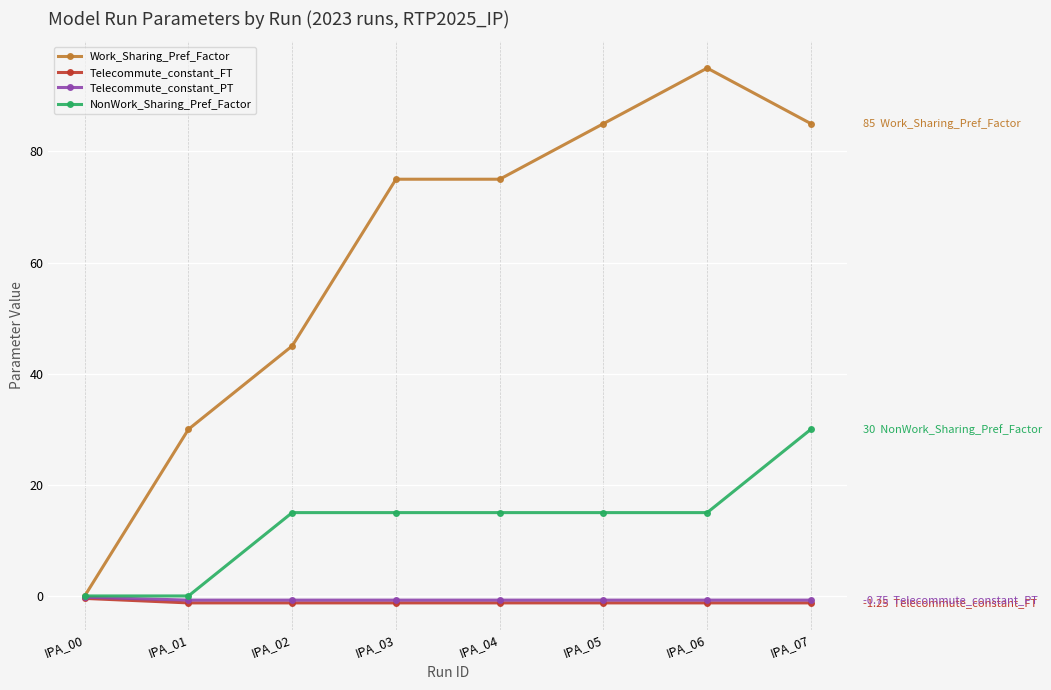

Does the chart display data point markers on the line(s)?

Yes